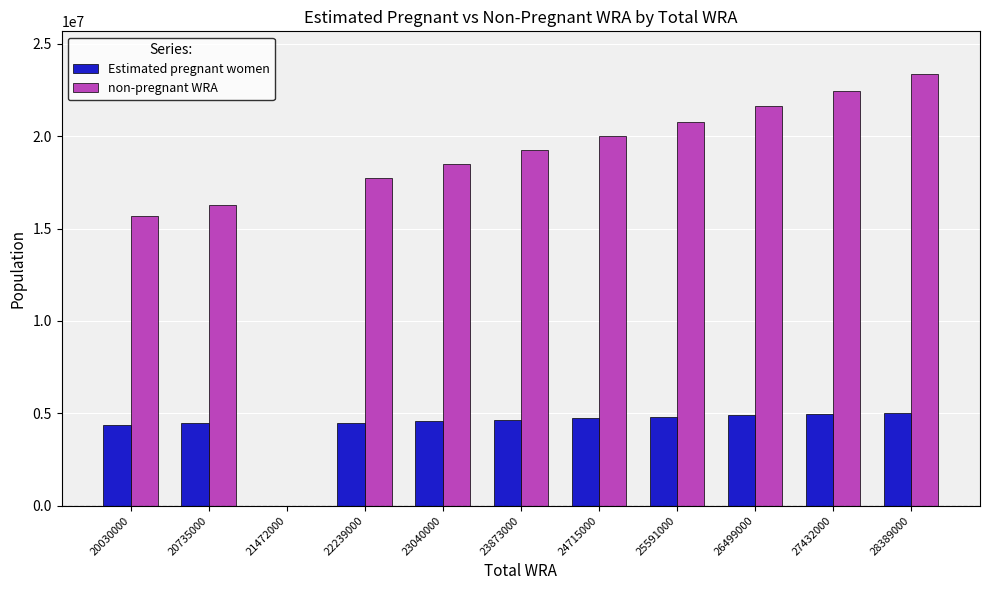

Is the value of non-pregnant WRA at 26499000 greater than the value of Estimated pregnant women at 21472000?

Yes